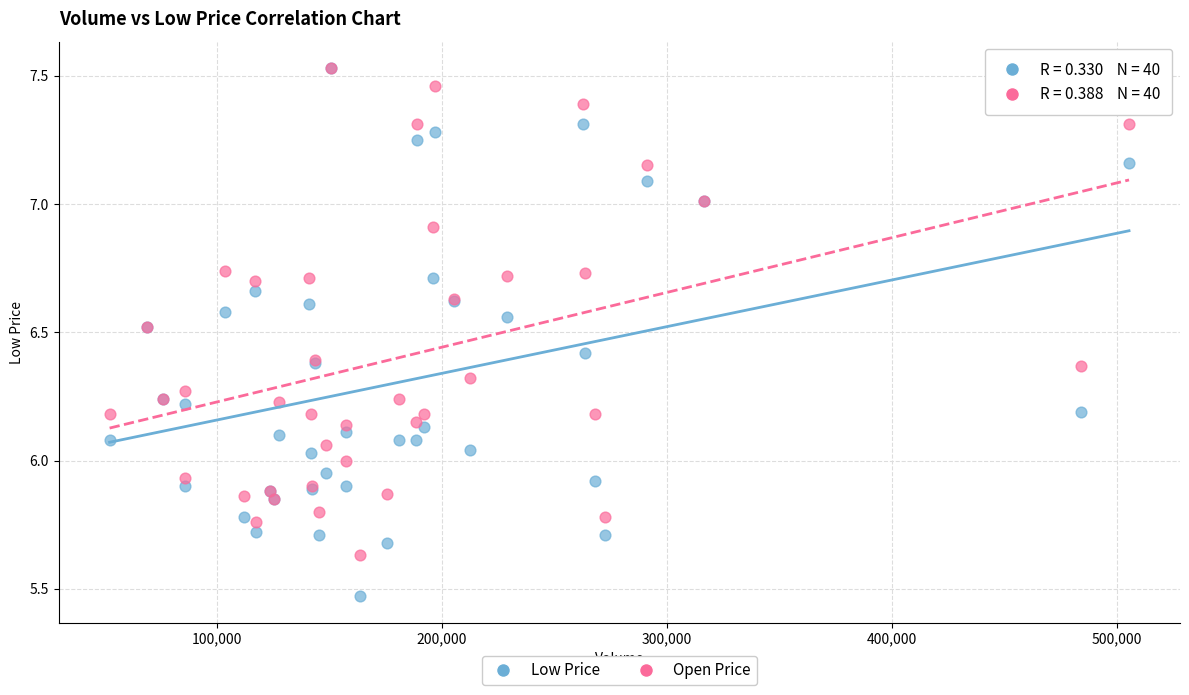

What are all the series names shown in the legend?

Low Price, Open Price